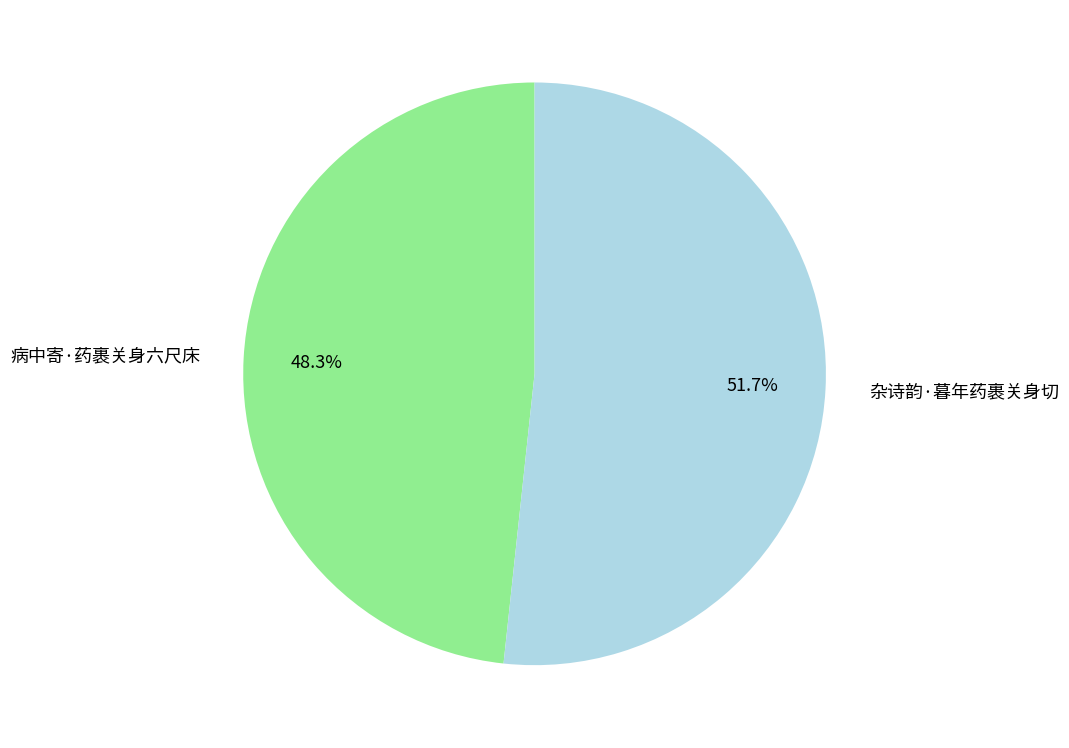

Does 杂诗韵·暮年药裹关身切 represent more than half of the total?

Yes